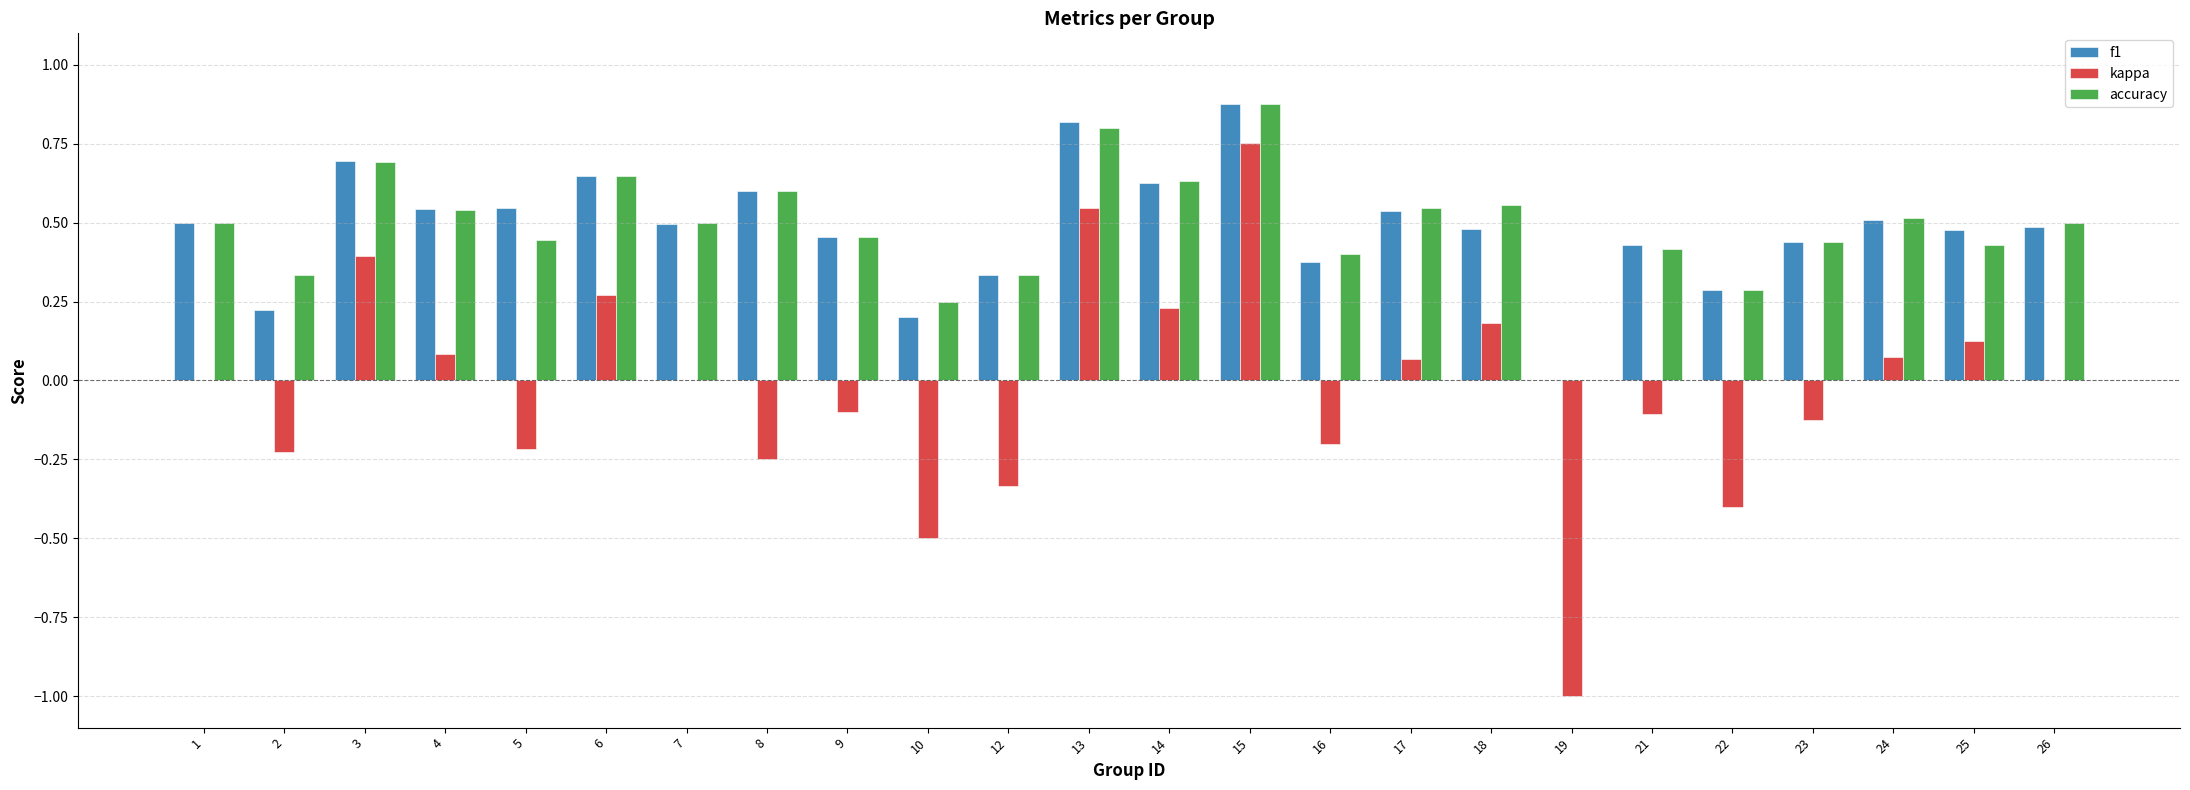

At which label is accuracy closest to 0?

19